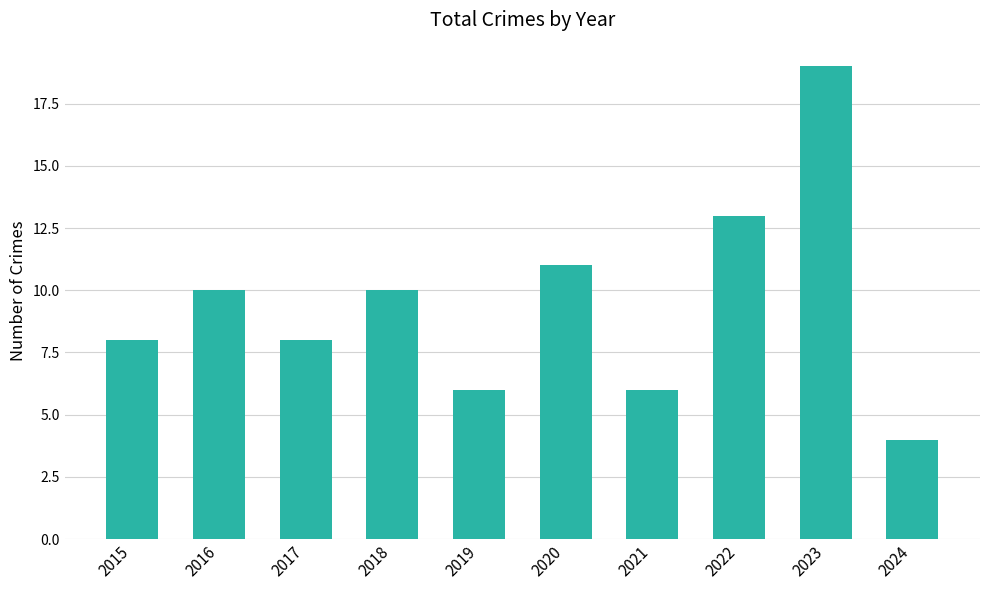

Reading left to right, transcribe all the data shown in this chart.

8	10	8	10	6	11	6	13	19	4